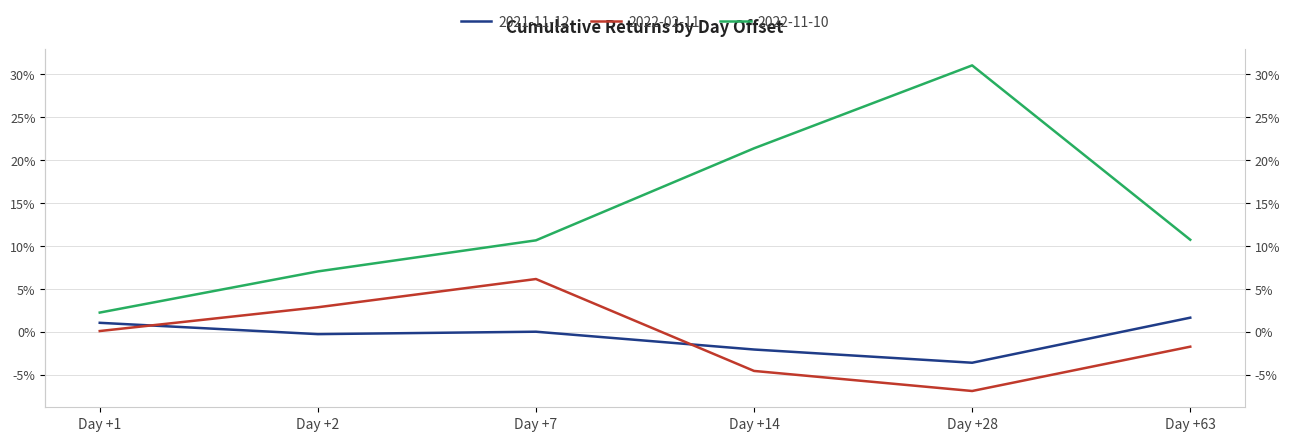

Is it true that 2022-11-10 equals 12.4 at Day +28?

False